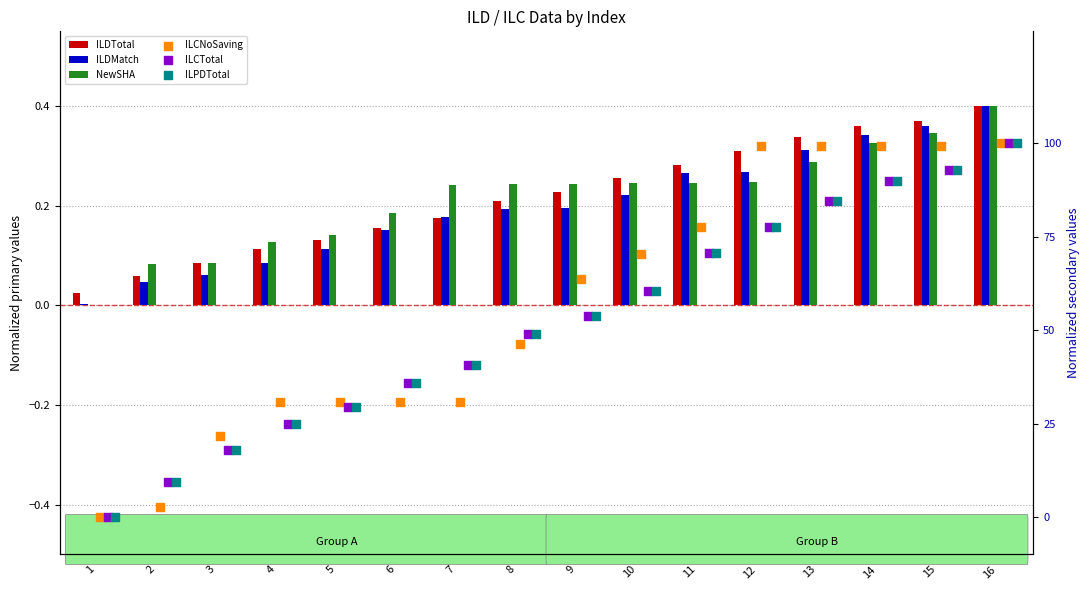

Which series contains the lowest Y value?

ILCNoSaving